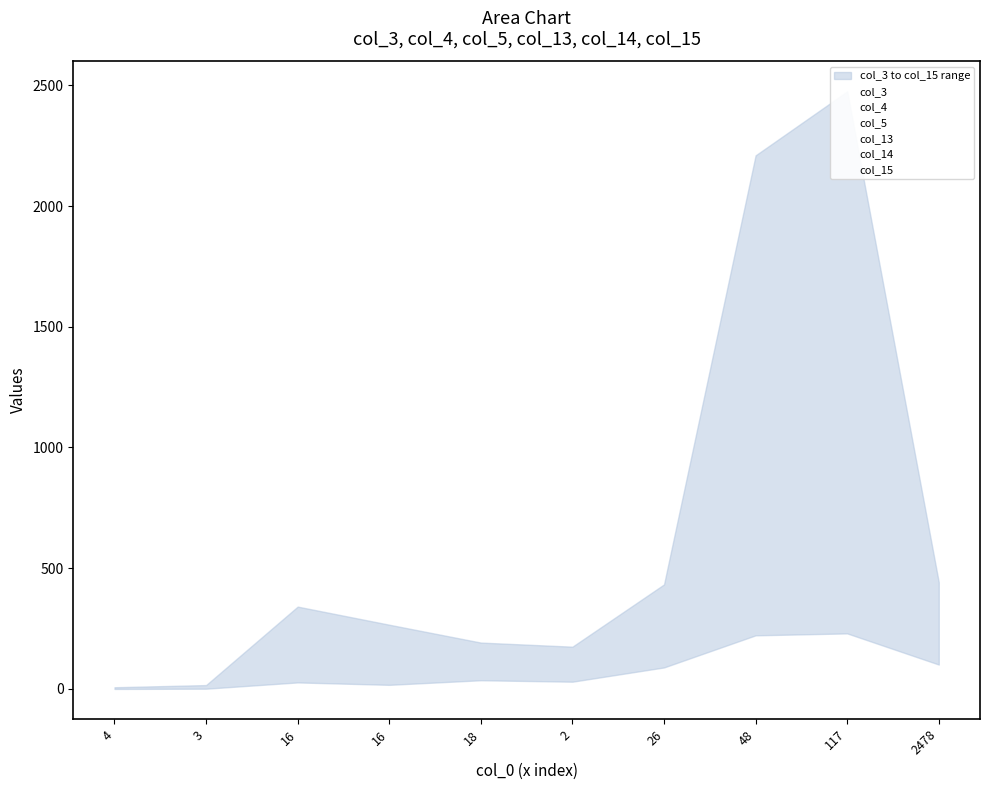

The col_4 series shows 116 at 2478. True or false?

True